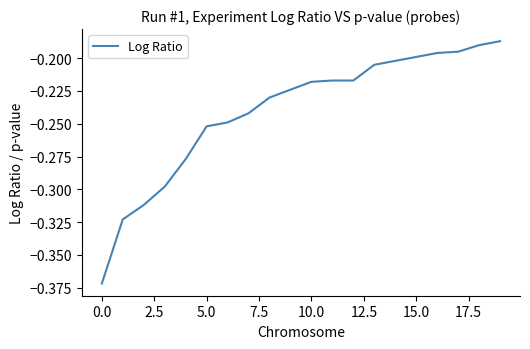

What is the difference between the maximum and minimum values?

0.2